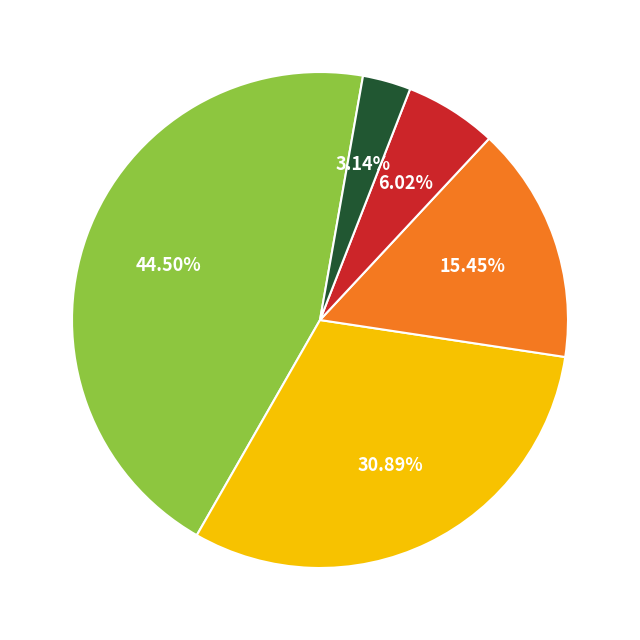

Does any single category account for the majority?

No